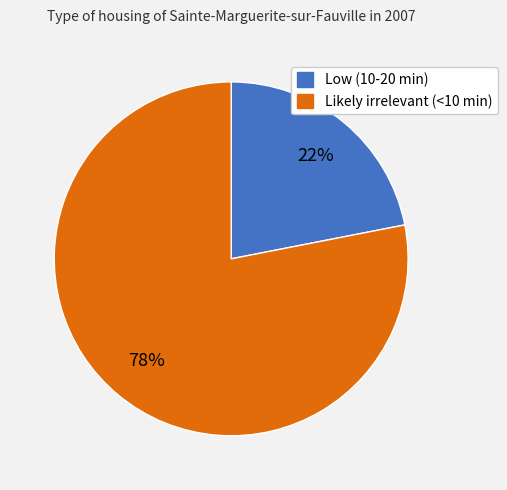

Is the sum of Low (10-20 min) and Likely irrelevant (<10 min) greater than half?

Yes